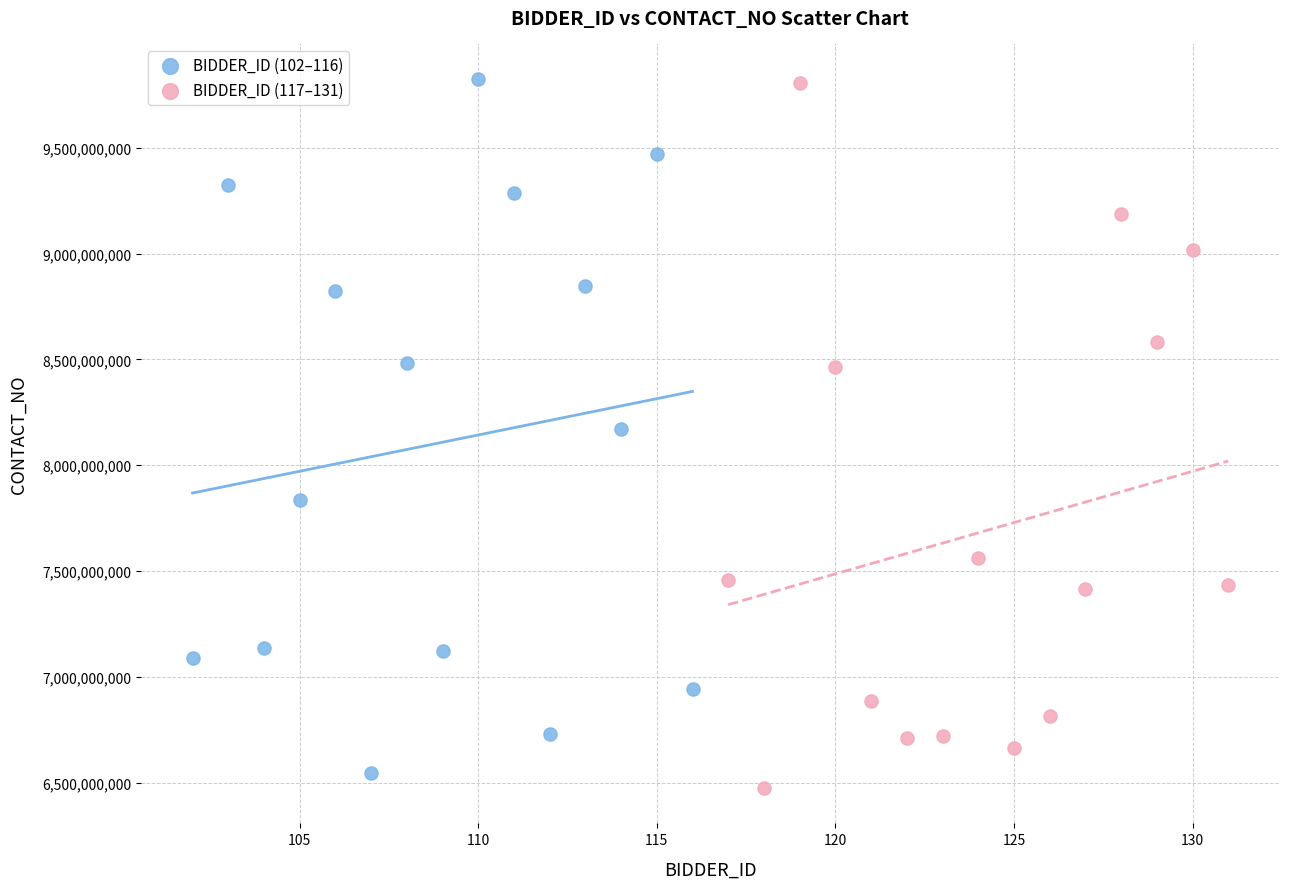

What are all the series names shown in the legend?

BIDDER_ID (102–116), BIDDER_ID (117–131)